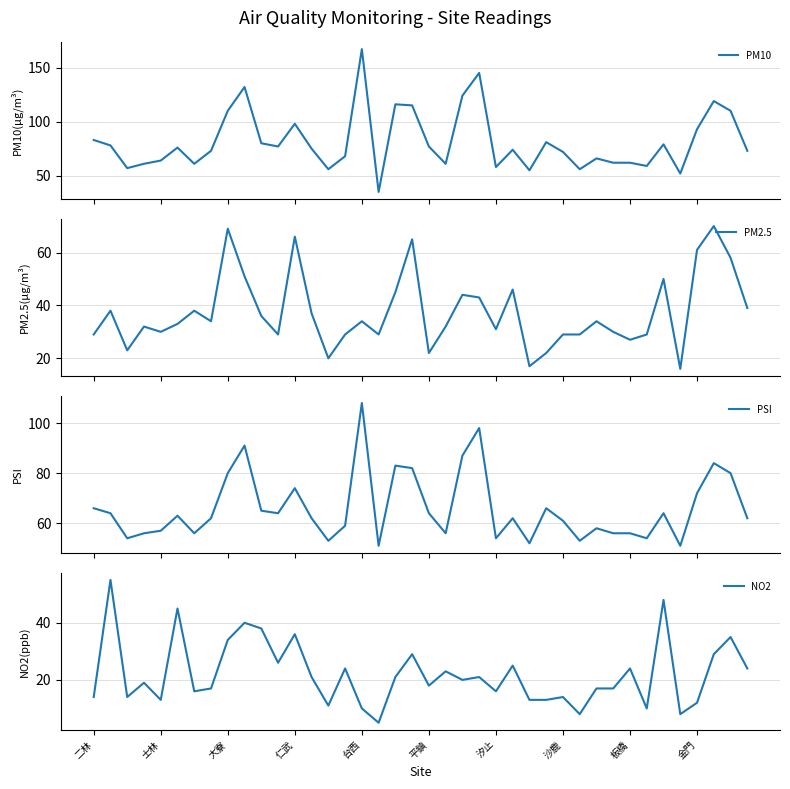

Is it true that NO2 equals 36 at 仁武?

True